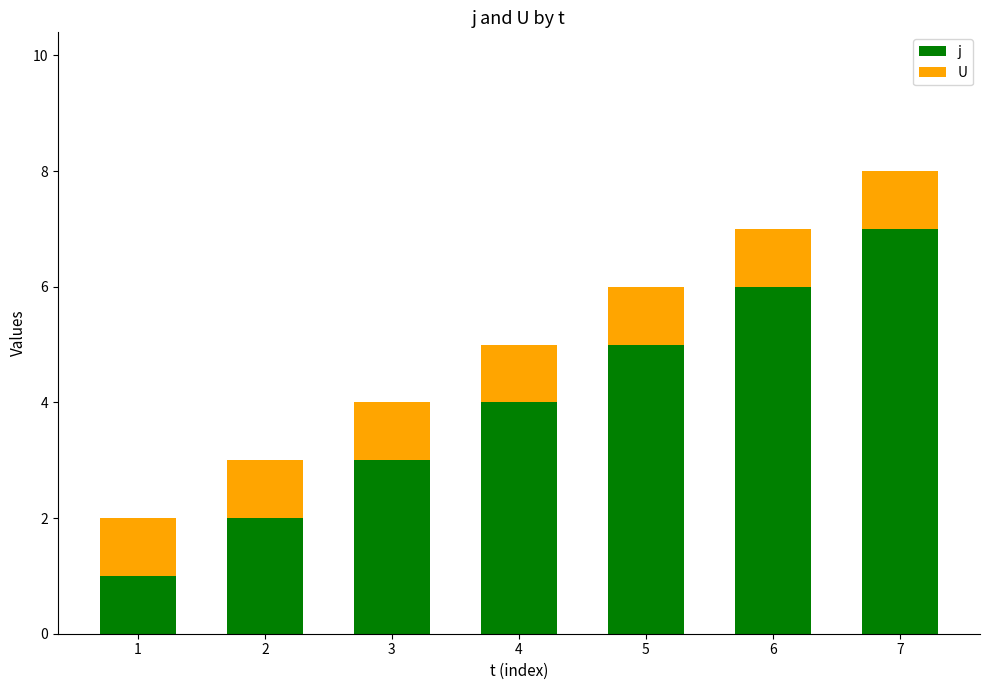

What is the value of the j bar at the 3rd from the left?

3